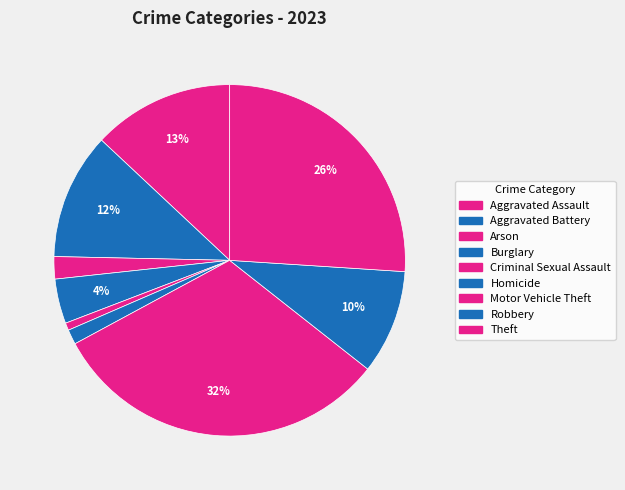

How many segments does this pie chart have?

9